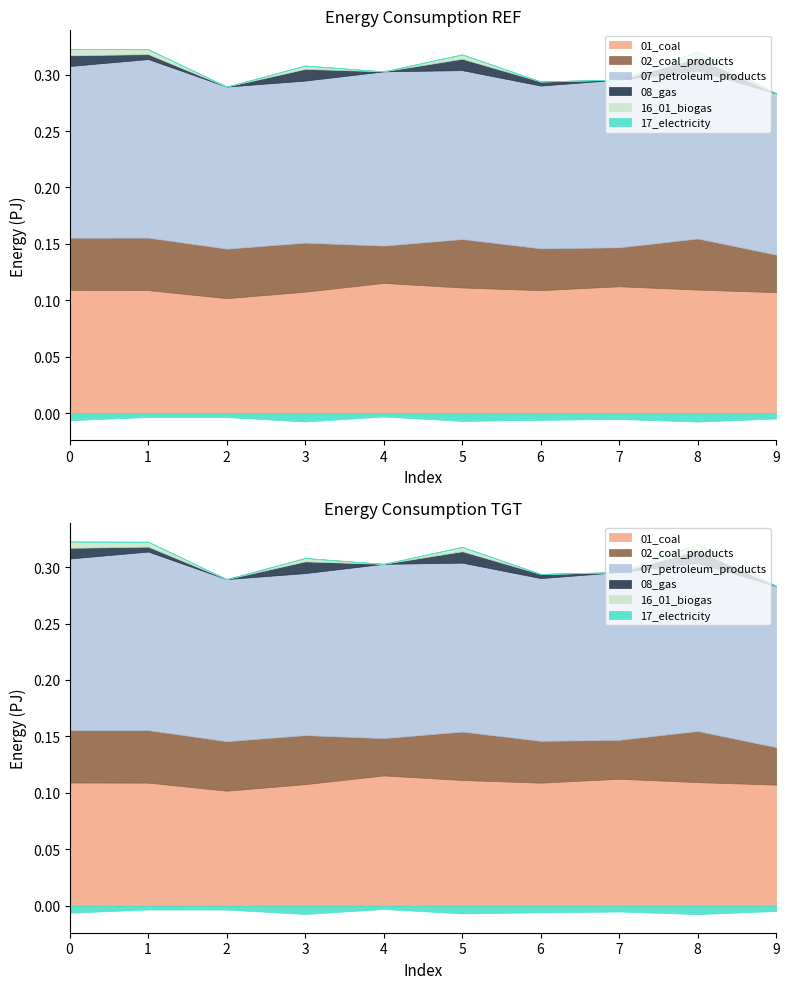

How many data points does each series have?

10